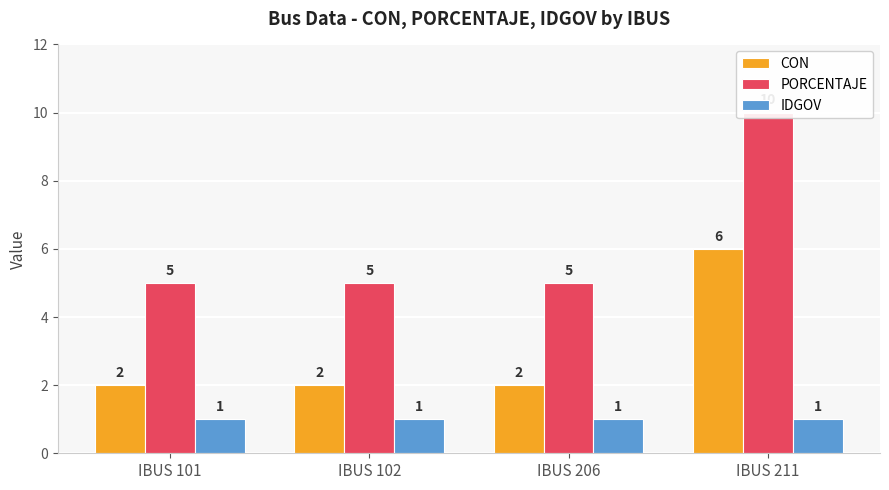

Which label corresponds to the smallest value in the chart?

IBUS 101